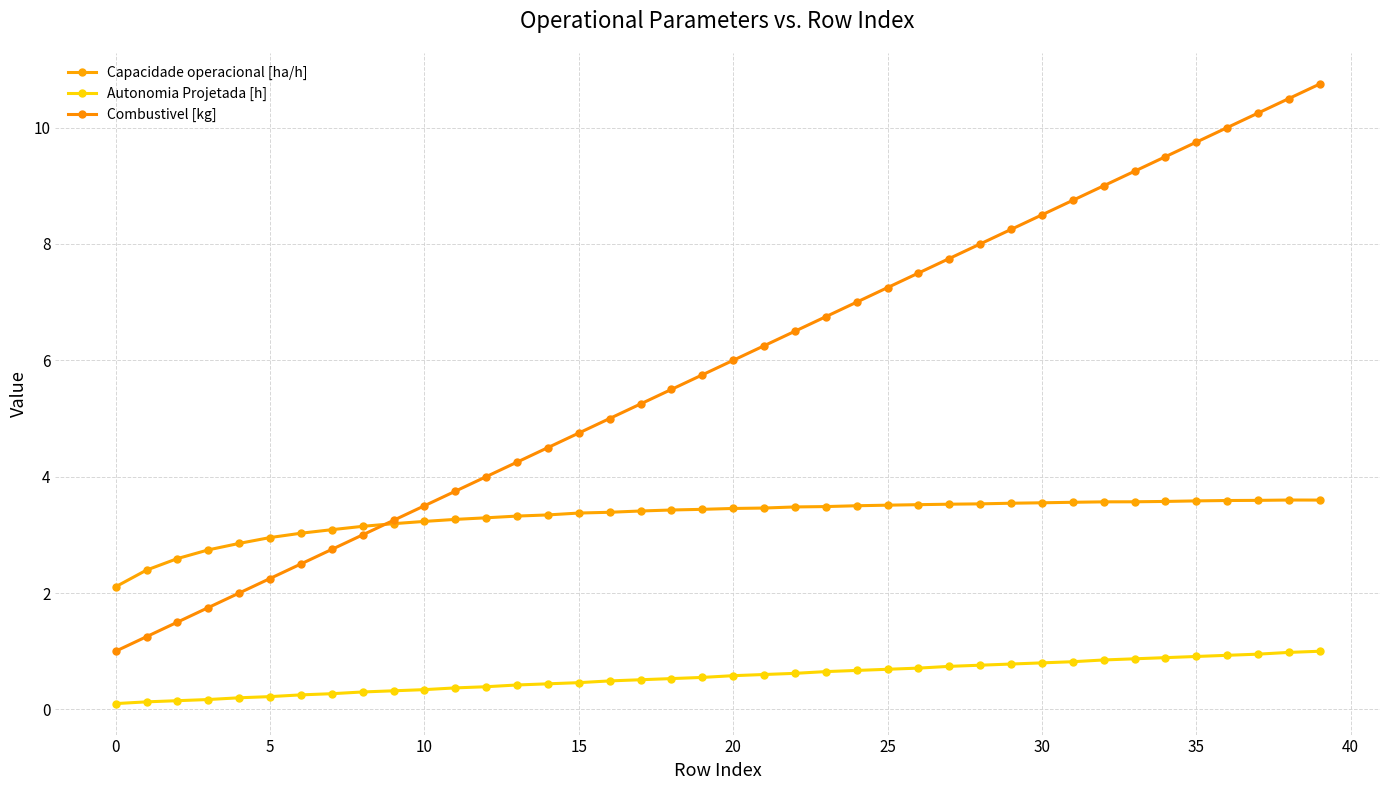

What is the highest value of the Capacidade operacional [ha/h] series?

3.6